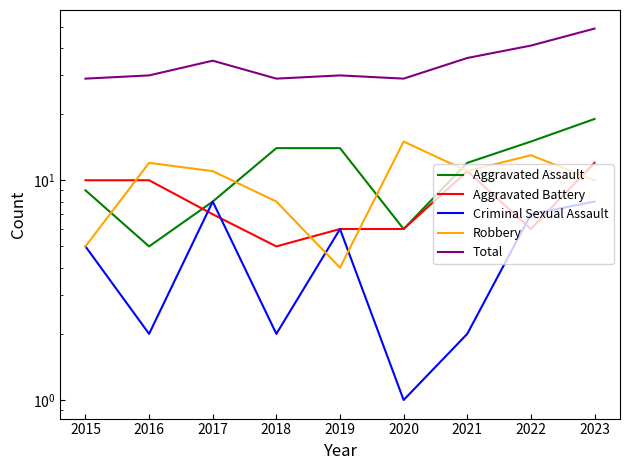

Reading left to right, what are all the values shown in this chart?

Aggravated Assault: 2015=9	2016=5	2017=8	2018=14	2019=14	2020=6	2021=12	2022=15	2023=19
Aggravated Battery: 2015=10	2016=10	2017=7	2018=5	2019=6	2020=6	2021=11	2022=6	2023=12
Criminal Sexual Assault: 2015=5	2016=2	2017=8	2018=2	2019=6	2020=1	2021=2	2022=7	2023=8
Robbery: 2015=5	2016=12	2017=11	2018=8	2019=4	2020=15	2021=11	2022=13	2023=10
Total: 2015=29	2016=30	2017=35	2018=29	2019=30	2020=29	2021=36	2022=41	2023=49